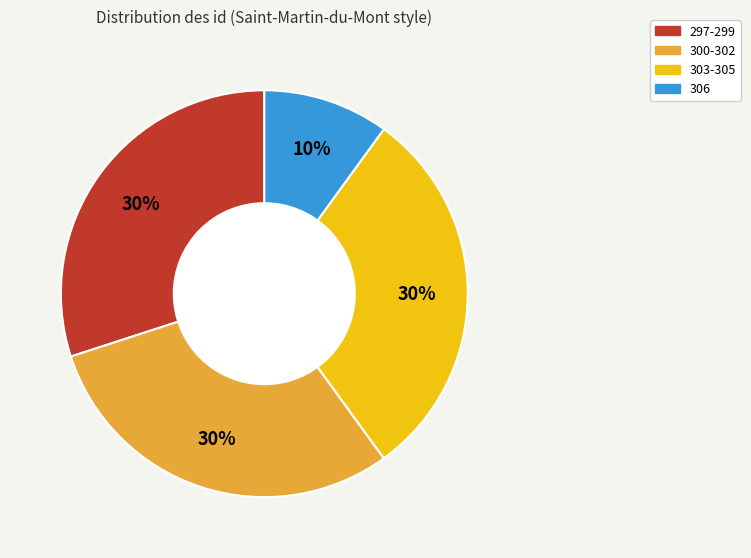

Is it true that 297-299 is 30% of the pie?

True